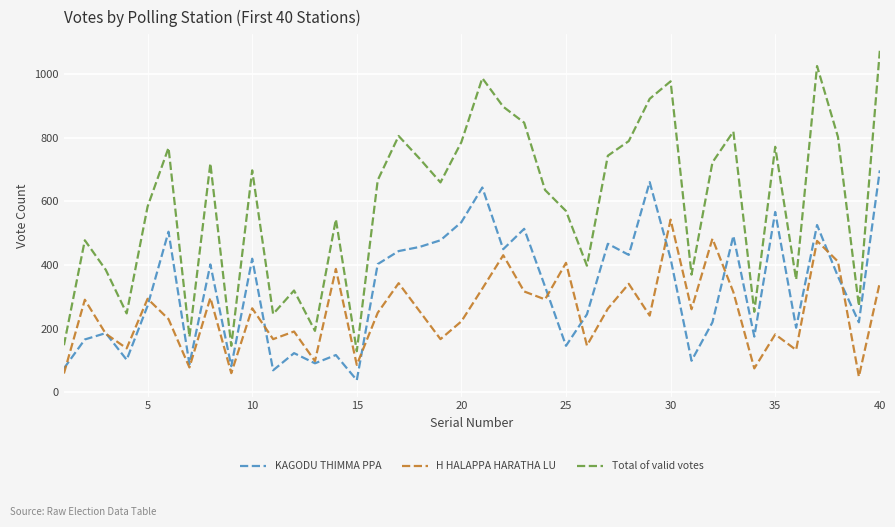

List the series in order of their peak value, lowest first.

H HALAPPA HARATHA LU, KAGODU THIMMA PPA, Total of valid votes